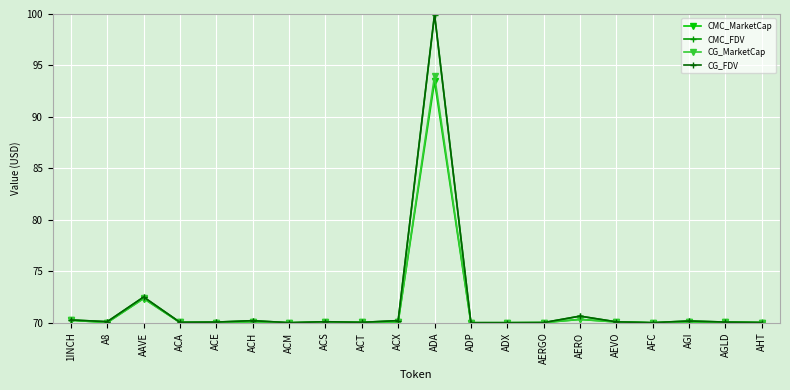

Is the value of CMC_MarketCap at ACX greater than the value of CG_MarketCap at AAVE?

No